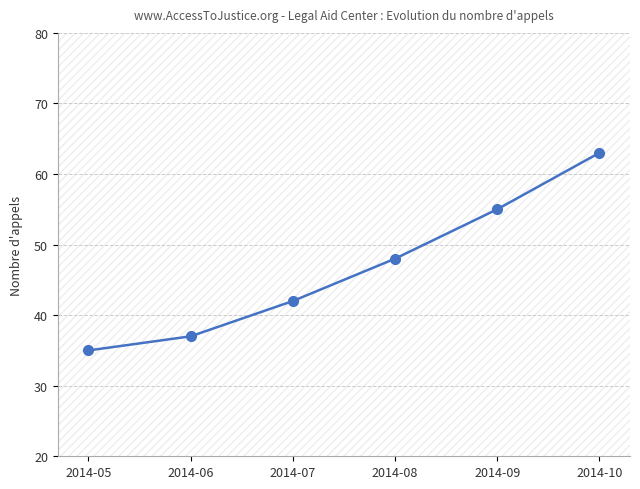

True or false: there are more than 2 points higher than both neighbors.

False